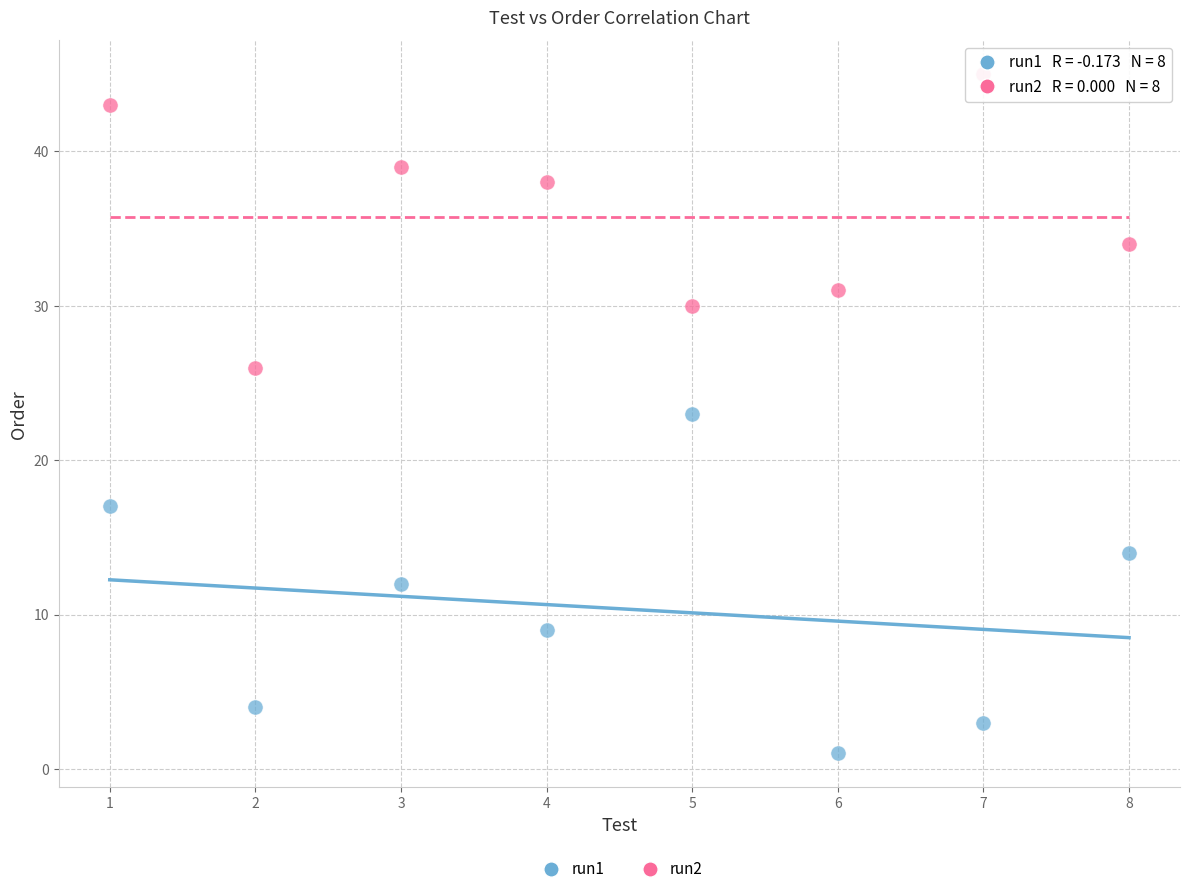

Which series contains the lowest Y value?

run1